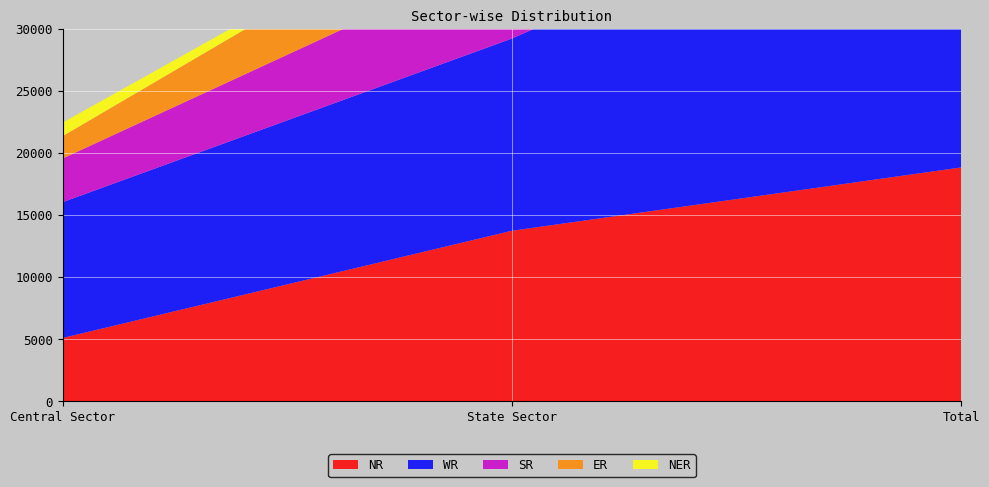

Reading left to right, extract all data points from this chart.

NR: 5106	13750	18856
WR: 10945	15491	26436
SR: 3520	7052	10572
ER: 1800	6299	8099
NER: 1088	110	1197